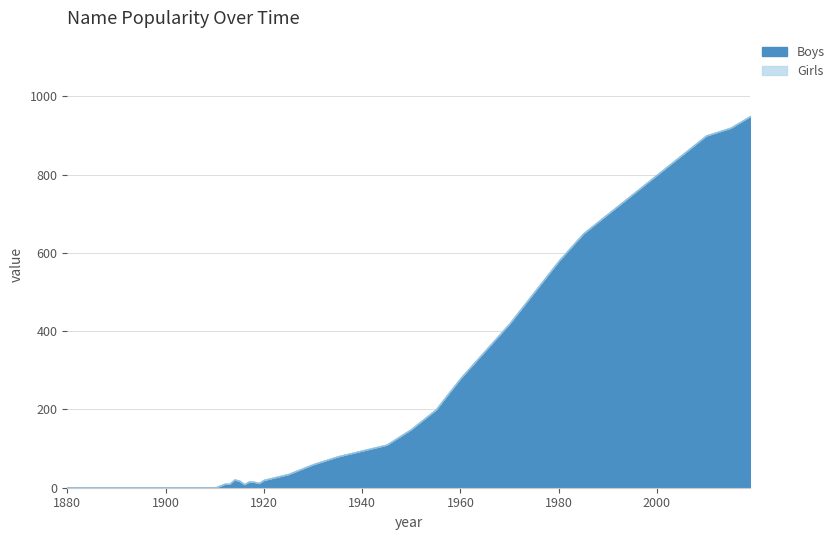

Which series has the largest range (max minus min)?

Boys